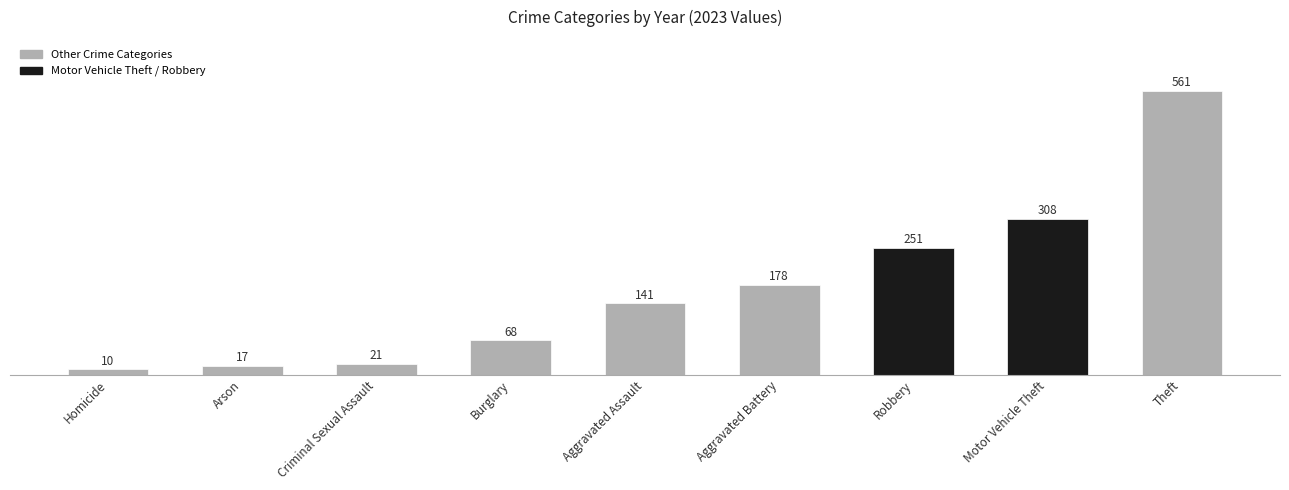

Which label corresponds to the largest value in the chart?

Theft